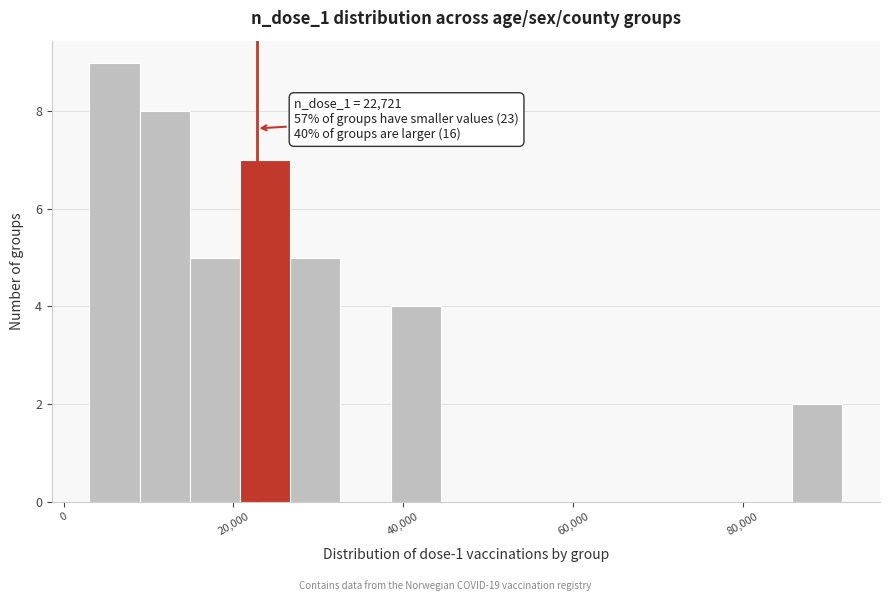

Read against the x-axis, roughly where is the centre of the tallest bar?

6000